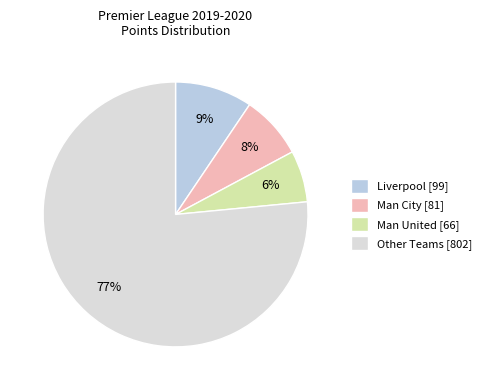

To the nearest percent, what percentage of the pie is Man City [81]?

8%